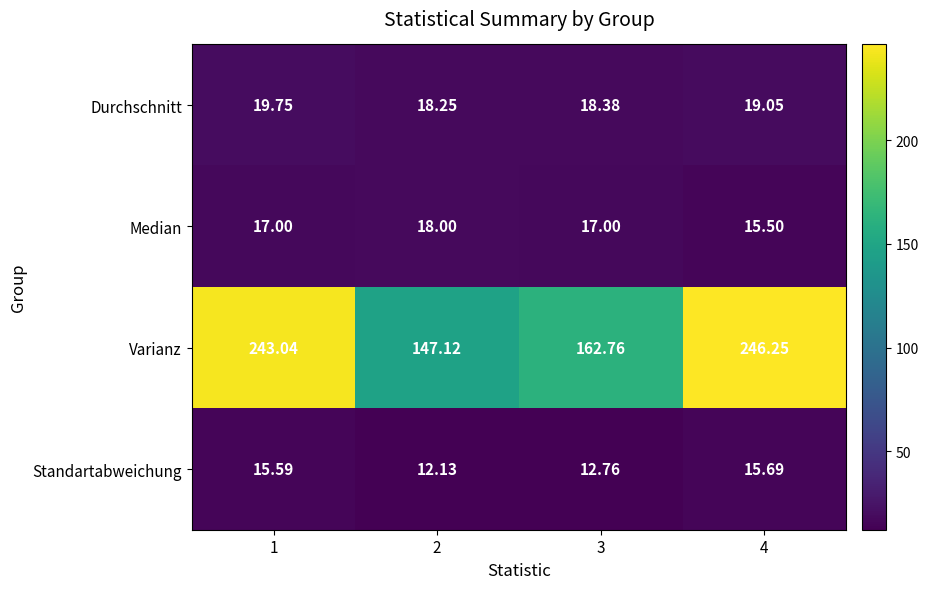

Between 1 and 4, which series saw the biggest shift?

Varianz